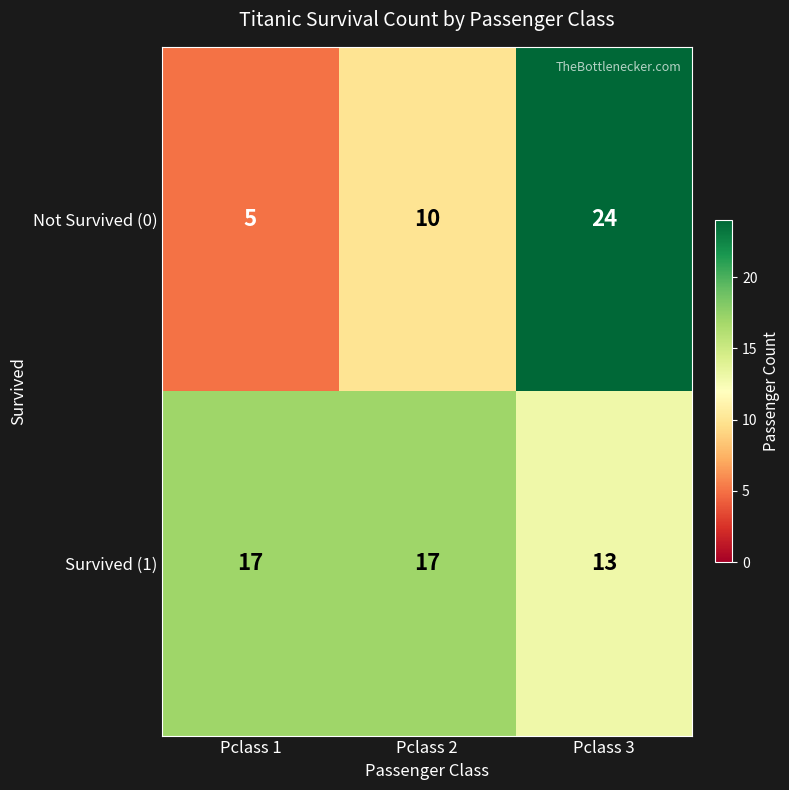

What is the minimum value shown in the chart?

5